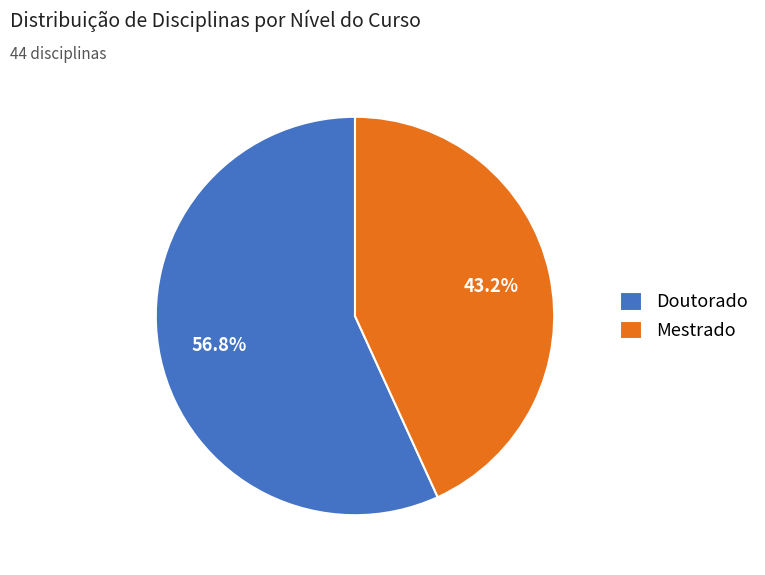

To the nearest percent, what is the difference between the Mestrado and Doutorado slice percentages?

14%